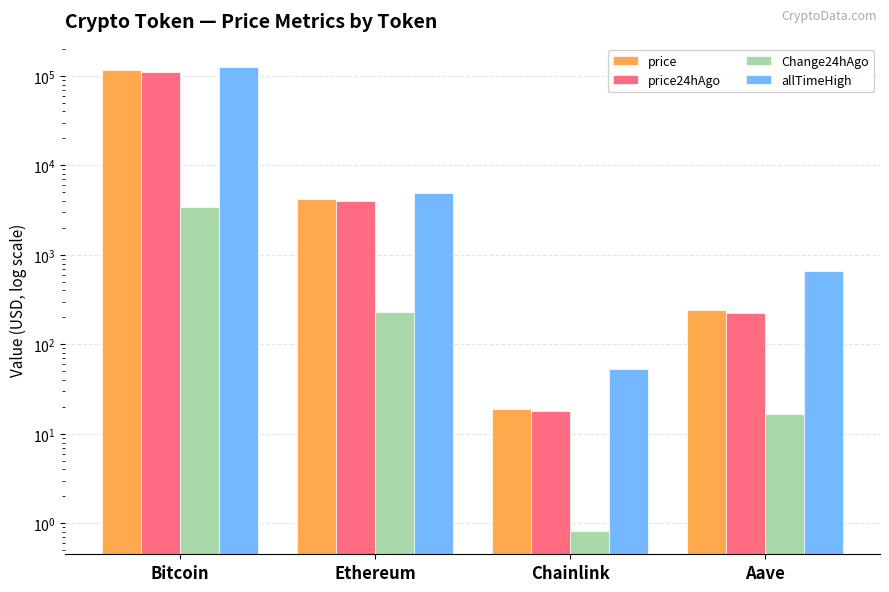

What is the total value across all series at Aave?

1146.2